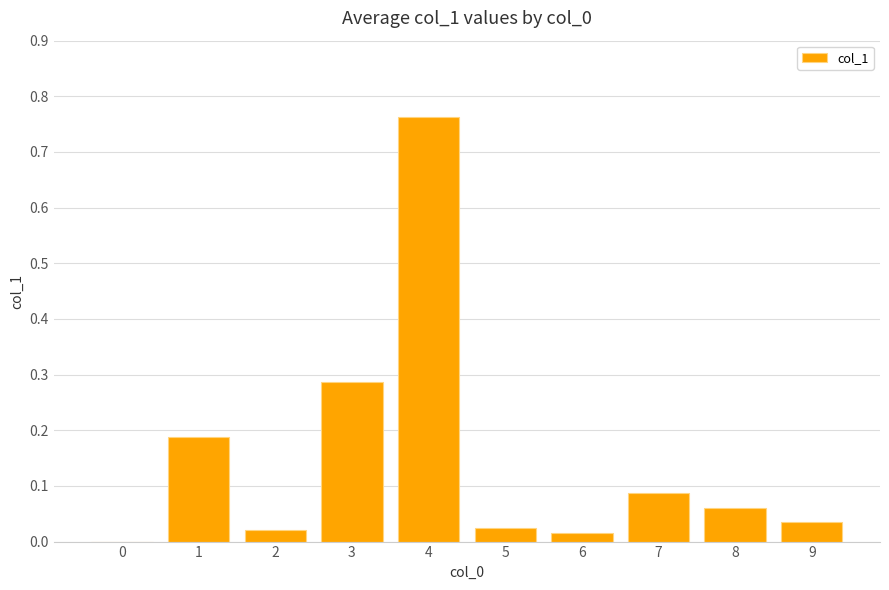

What is the sum of all values?

1.5